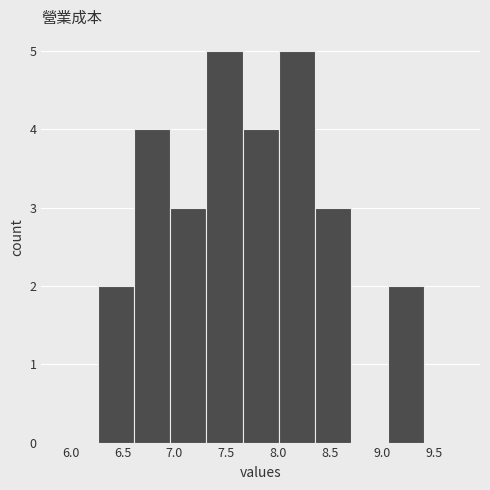

How tall is the bar that spans 6.25 to 6.60 on the x-axis? Neither the bar edges nor the heights are printed on the chart, so give them approximately, as read against the axes.

2